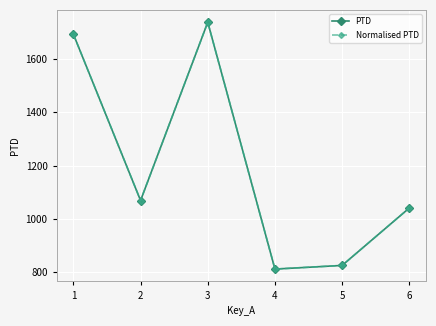

True or false: Normalised PTD has a value of 1856.9 at 2.

False